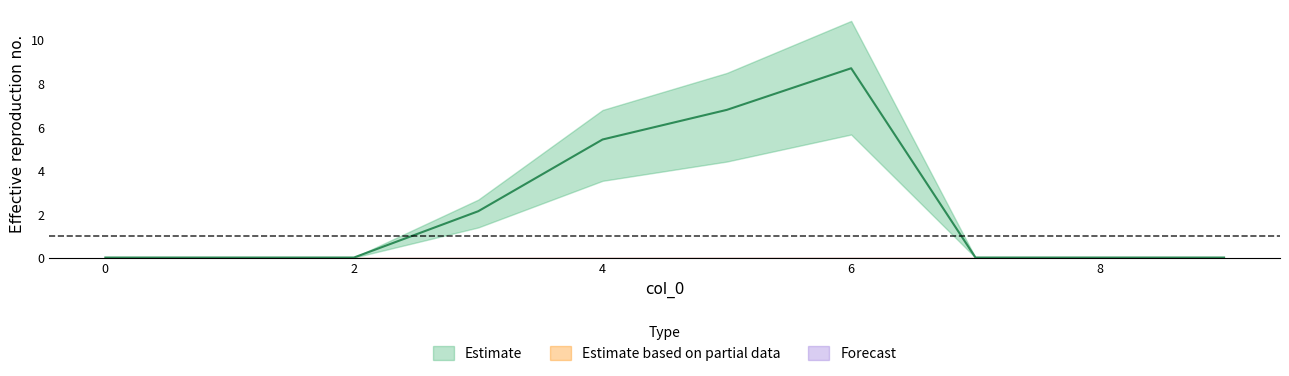

True or false: 1 has more than 2 interior local peaks.

False